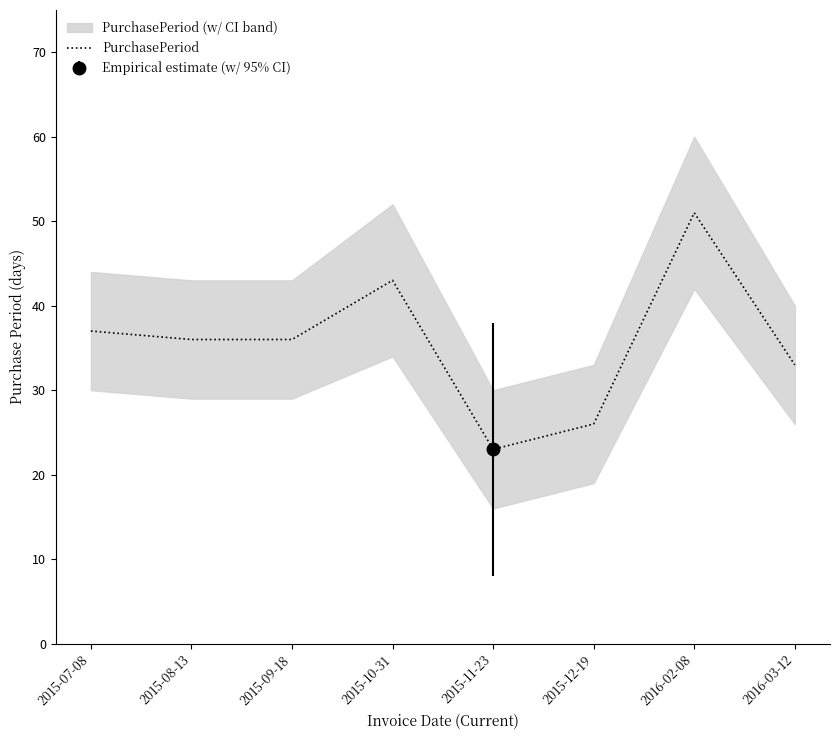

The chart shows a value of 43 at 2015-10-31. True or false?

True